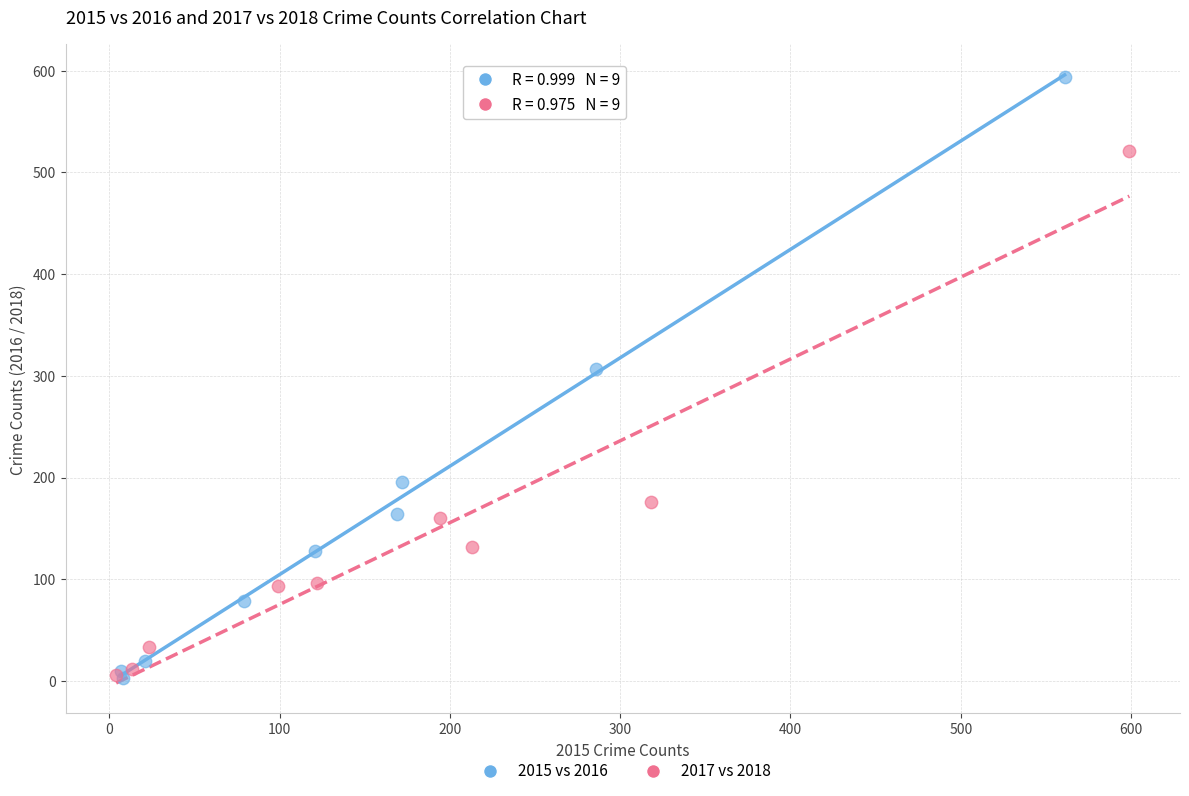

What are all the series names shown in the legend?

2015 vs 2016, 2017 vs 2018